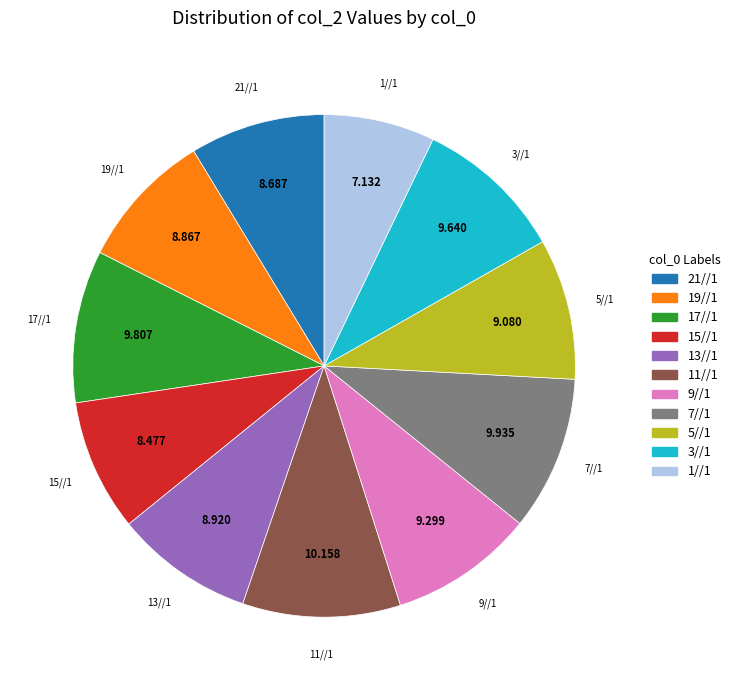

How many segments does this pie chart have?

11